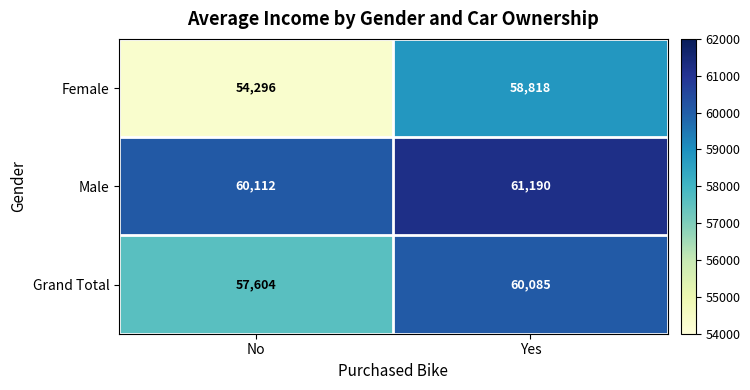

How many data points does each series have?

2